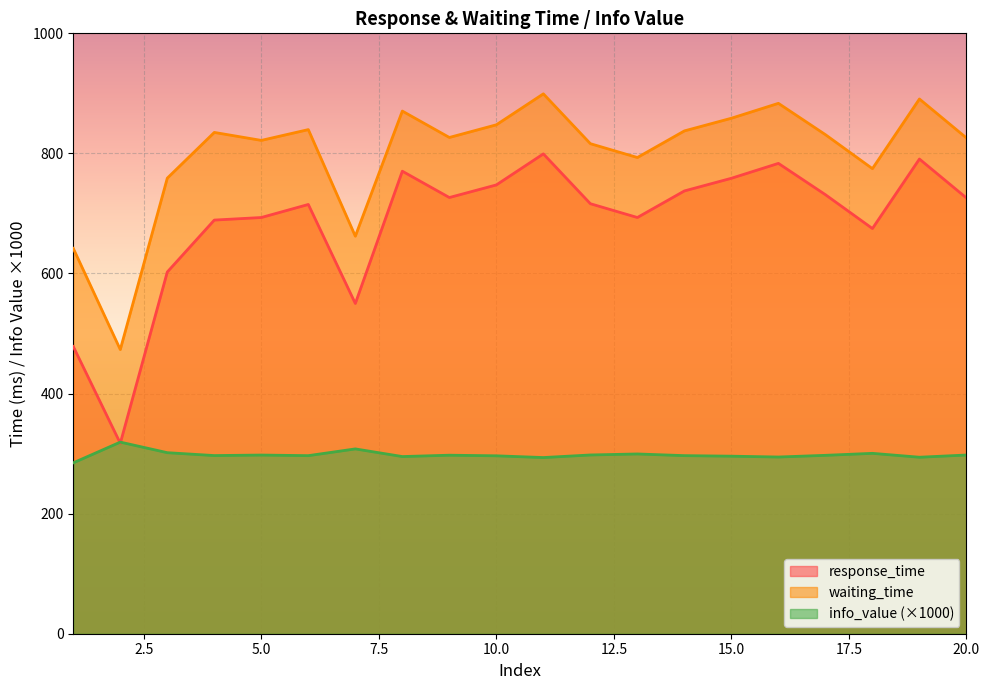

Which series changed the most between 10 and 19?

response_time